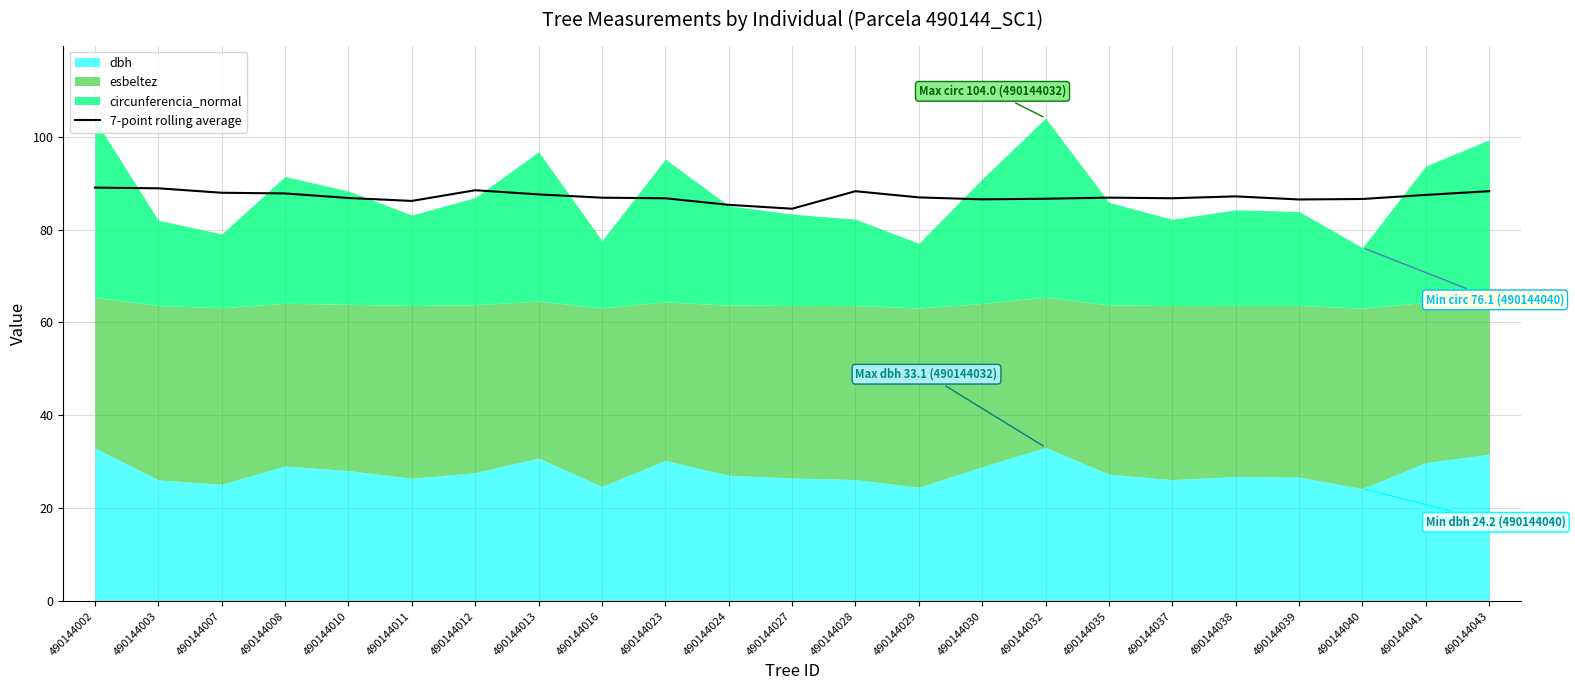

True or false: 7-point rolling average has a value of 18.2 at 490144028.

False